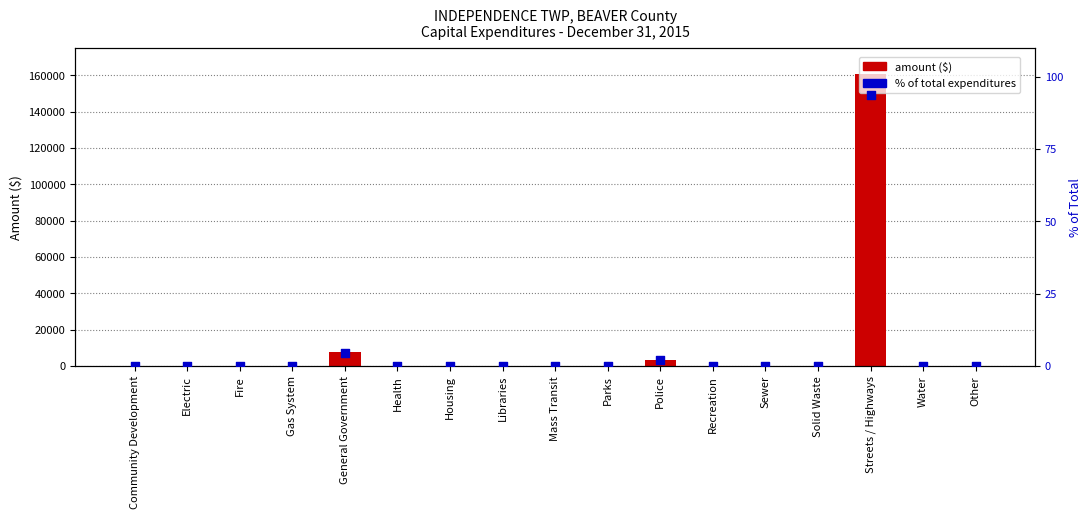

Which series has the widest spread of Y values?

Capital Expenditure ($)